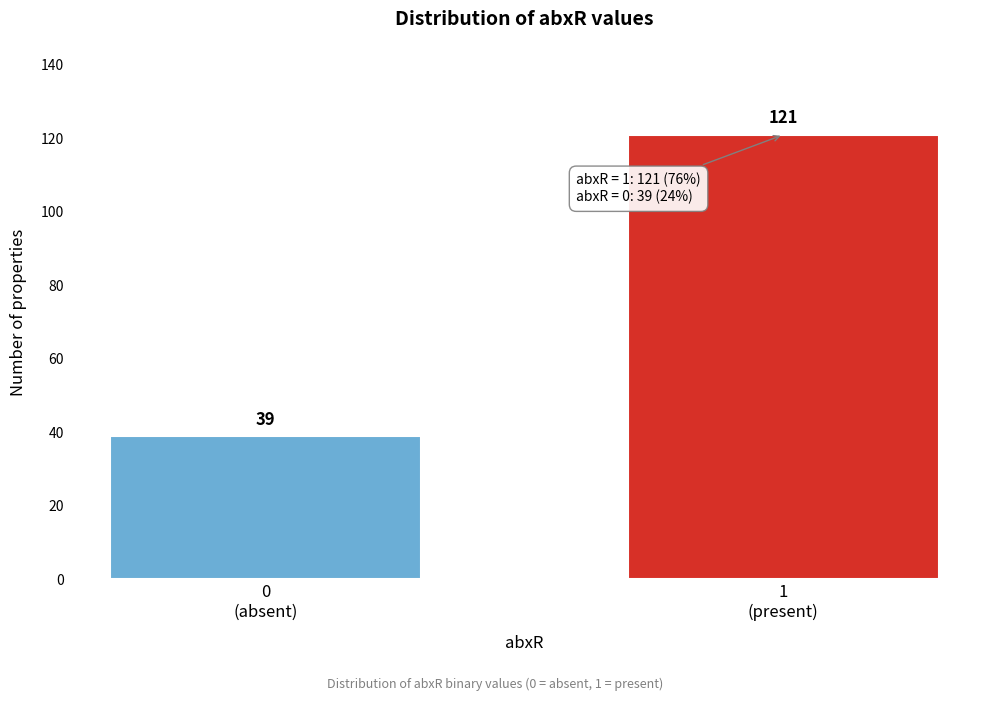

Reading left to right, what are all the values shown in this chart?

39	121